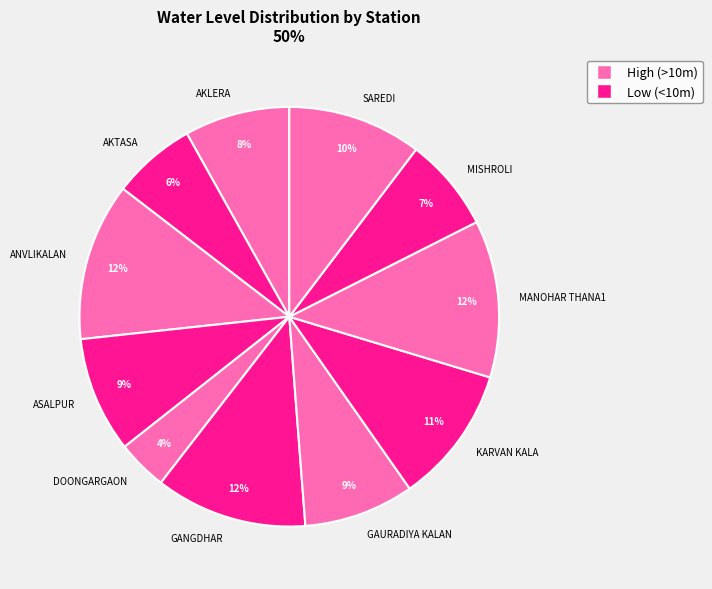

Is the sum of AKTASA and MISHROLI greater than half?

No